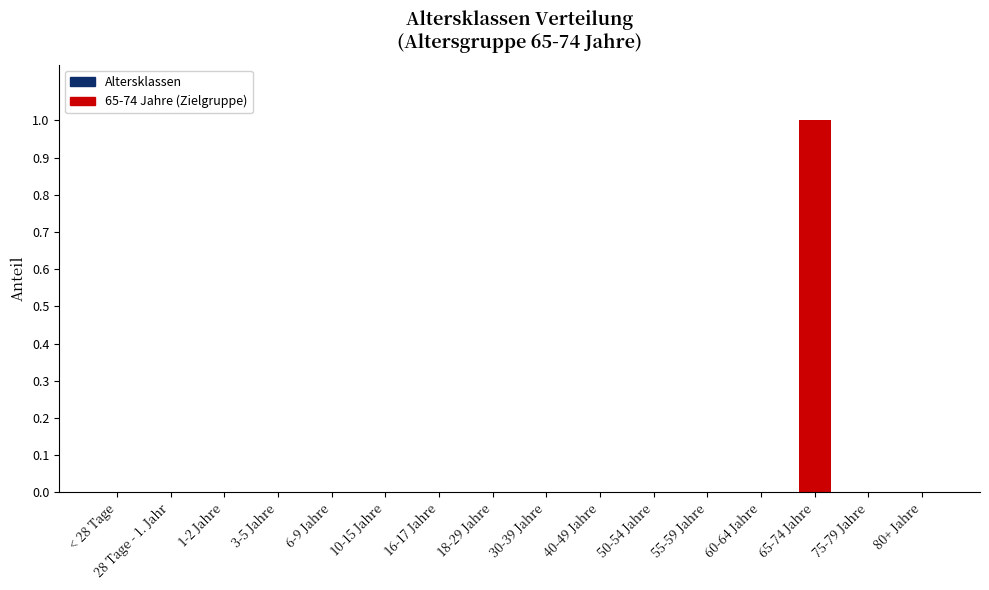

The chart shows a value of 0 at 16-17 Jahre. True or false?

True